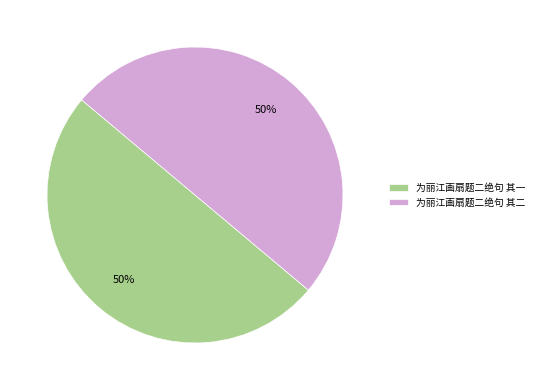

True or false: 为丽江画扇题二绝句 其一 accounts for 50% of the total.

True